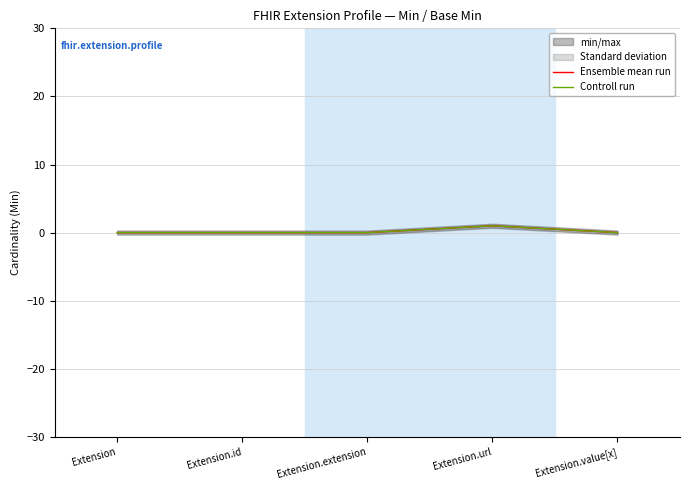

True or false: Controll run has a value of 0 at Extension.url.

False